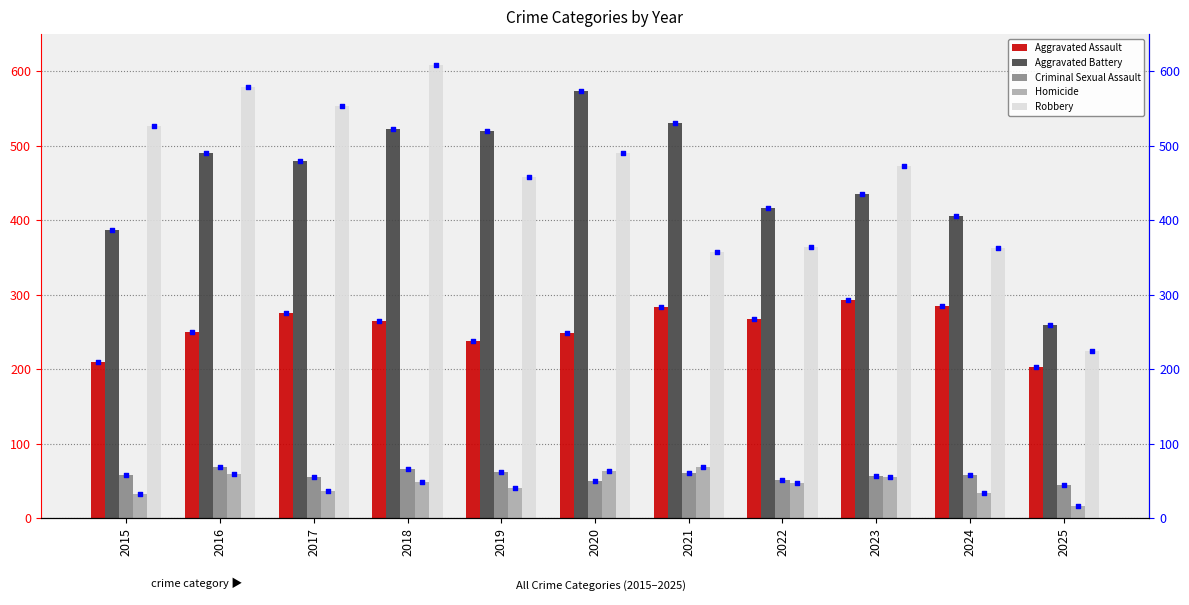

At which category is the sum across all series the highest?

2018